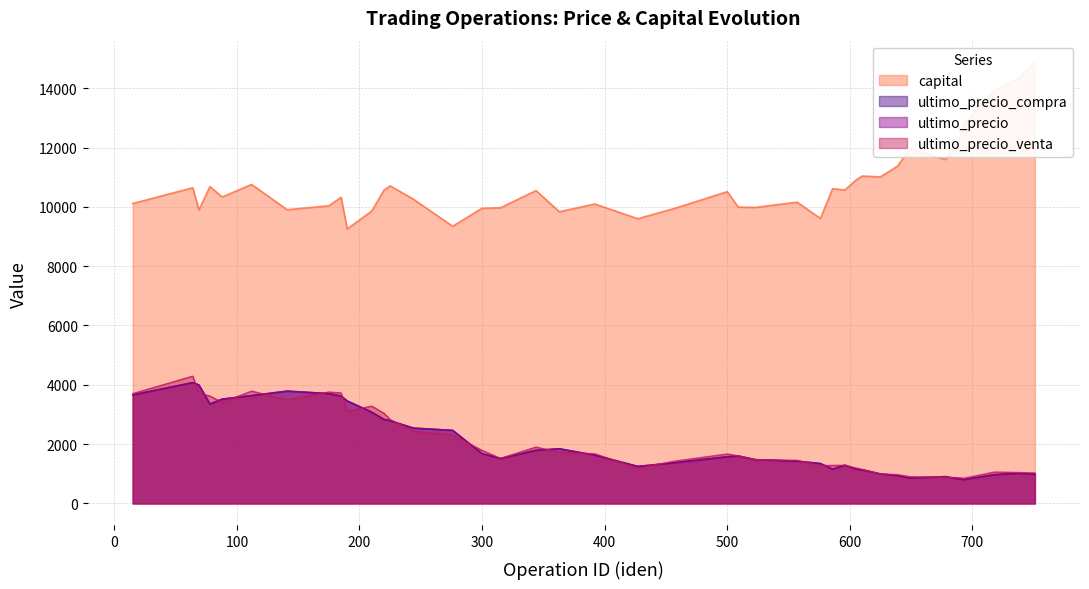

The value of ultimo_precio at 112 is 6522.8. True or false?

False